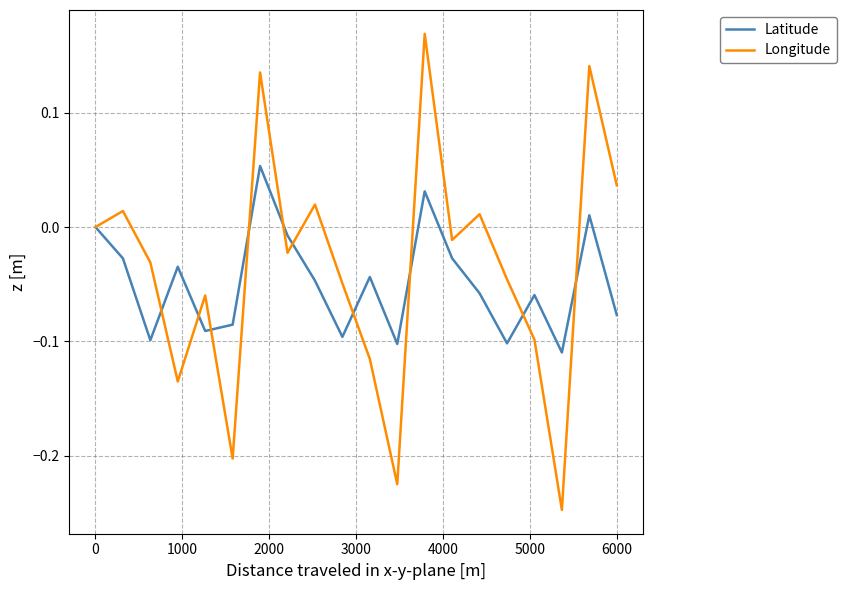

How many interior local peaks does the Longitude series have?

7